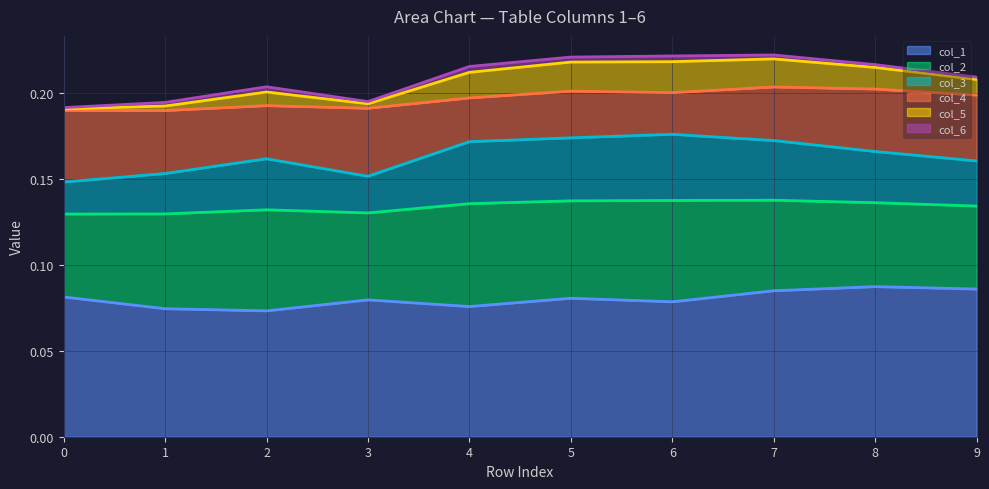

Which label corresponds to the largest value in the chart?

7